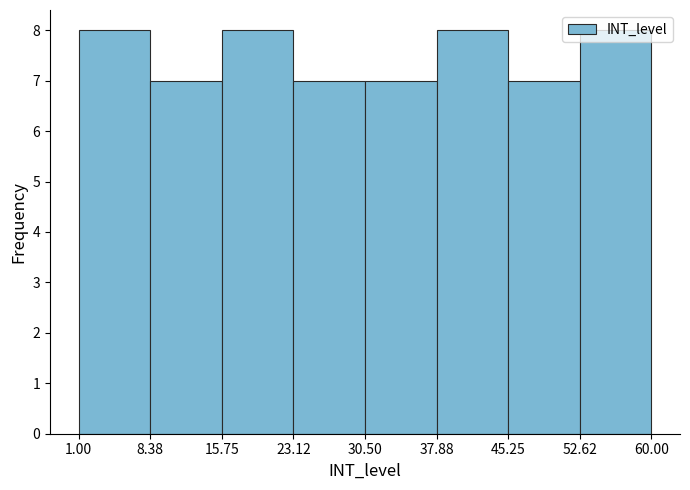

How tall is the bar that spans 23.12 to 30.50 on the x-axis? The values are not printed on the chart, so give them approximately, as read against the axis.

7